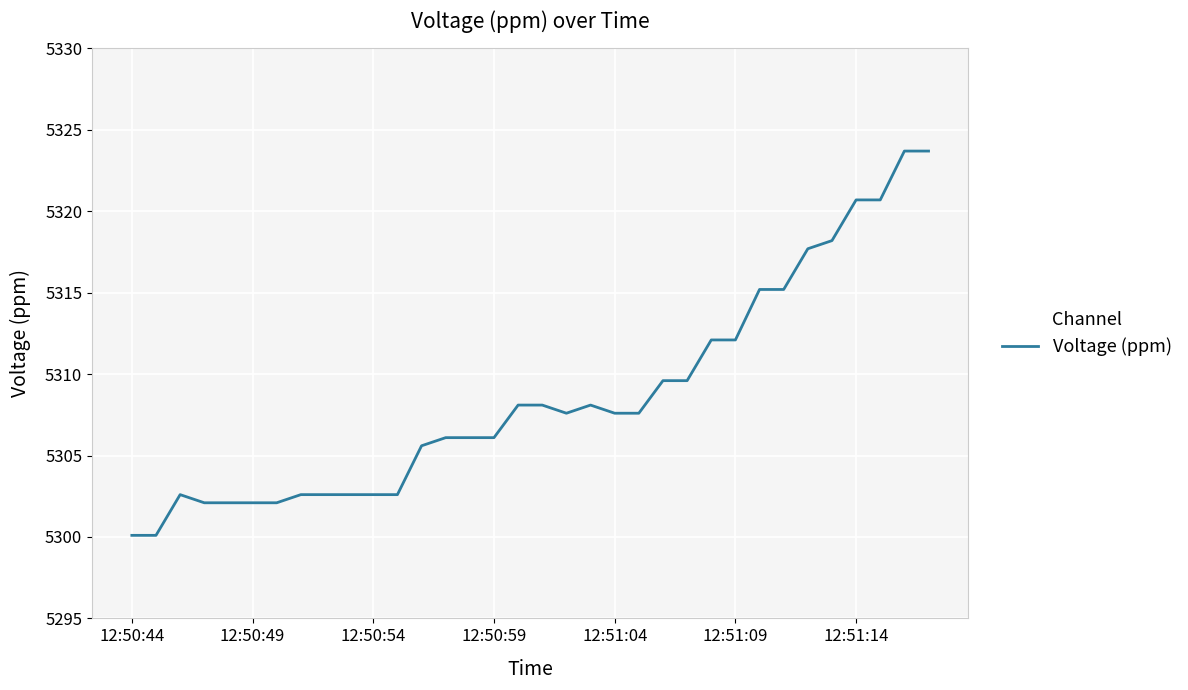

What is the difference between the maximum and minimum values?

23.6